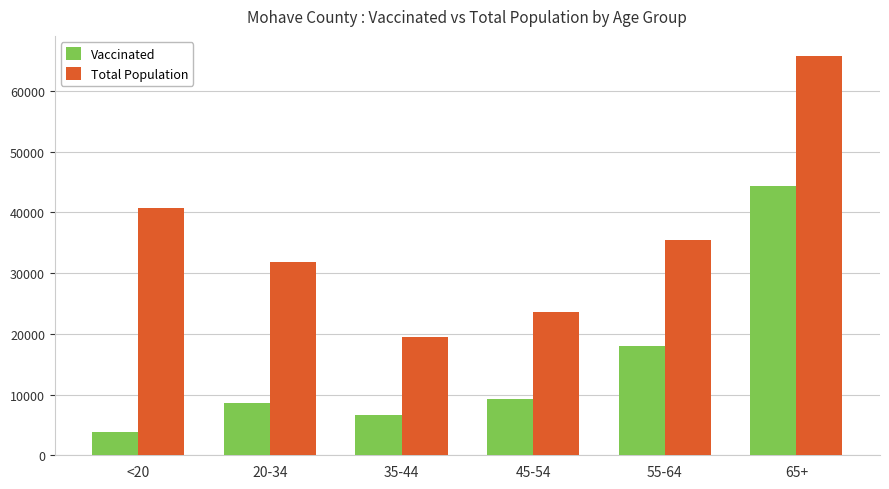

What is the label of the 2nd bar from the right?

55-64